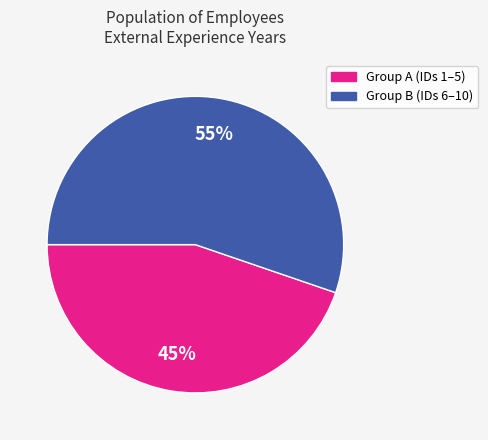

To the nearest percent, what is the average slice percentage?

50%